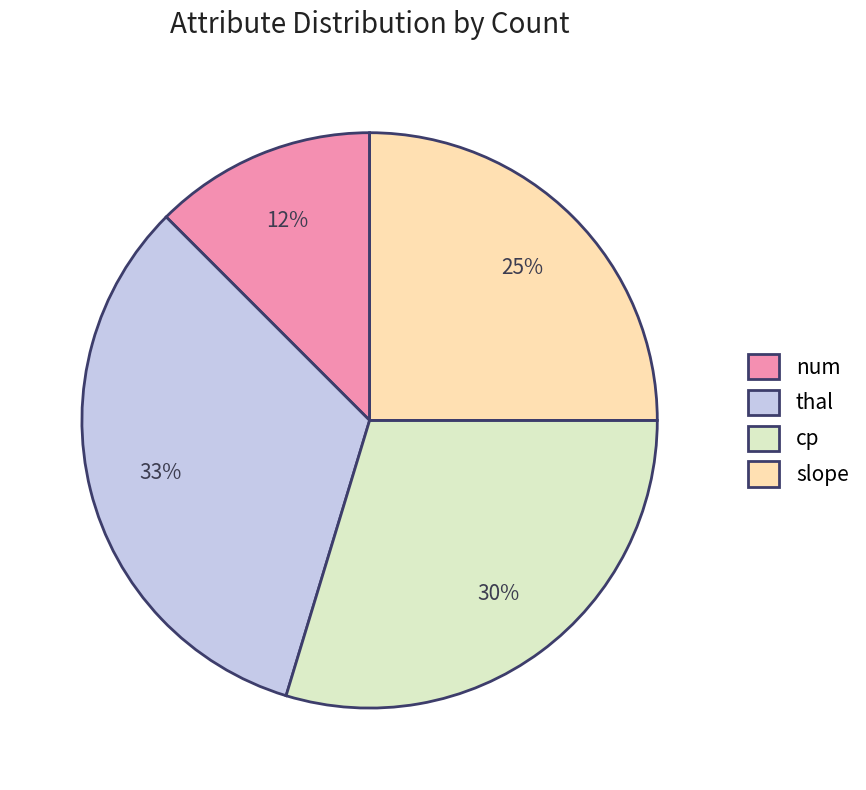

Is the sum of num and slope greater than half?

No